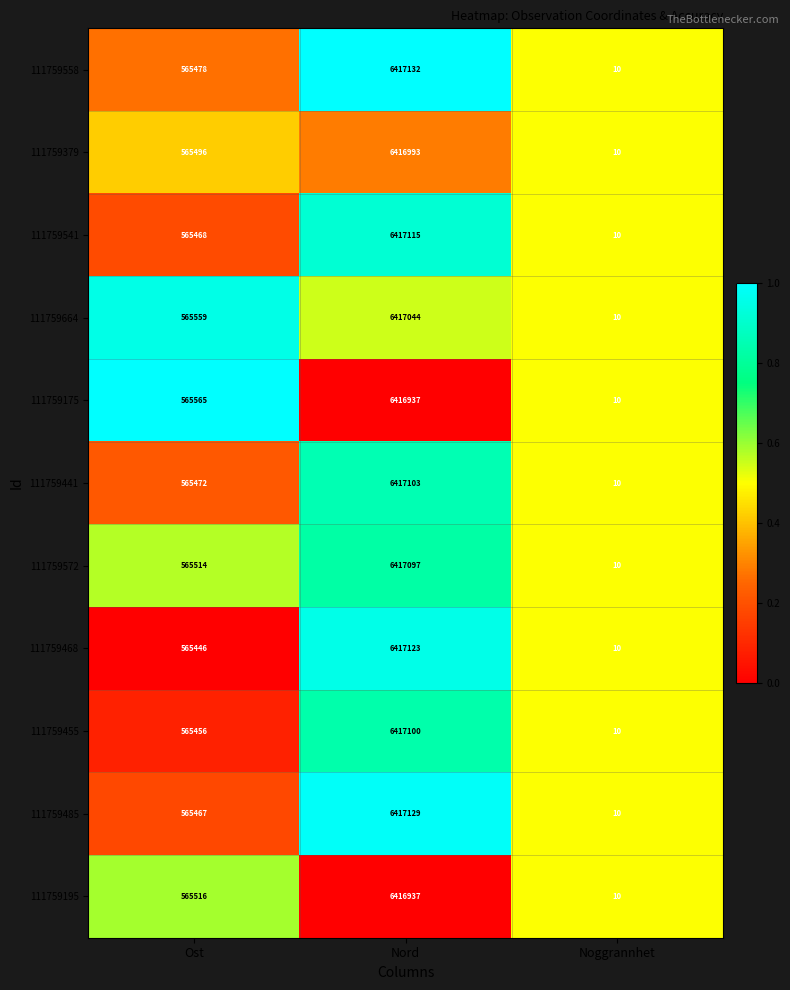

Which series has the largest range (max minus min)?

111759558